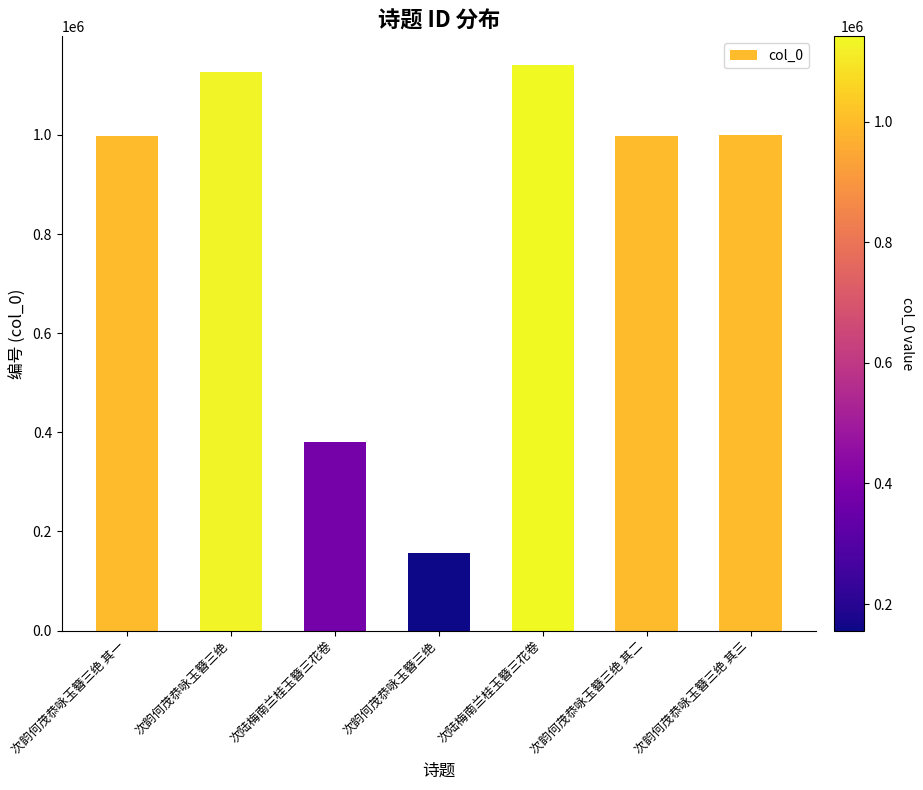

What is the change in value from 次韵何茂恭咏玉簪三绝 to 次韵何茂恭咏玉簪三绝 其二?

-128751